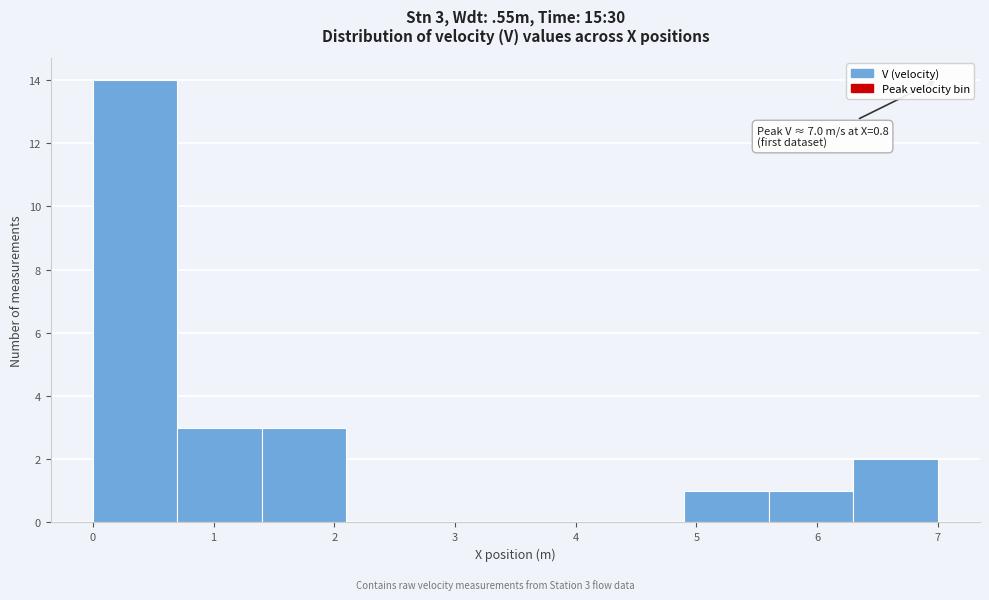

Which range on the x-axis has the tallest bar?

0.0 to 0.7